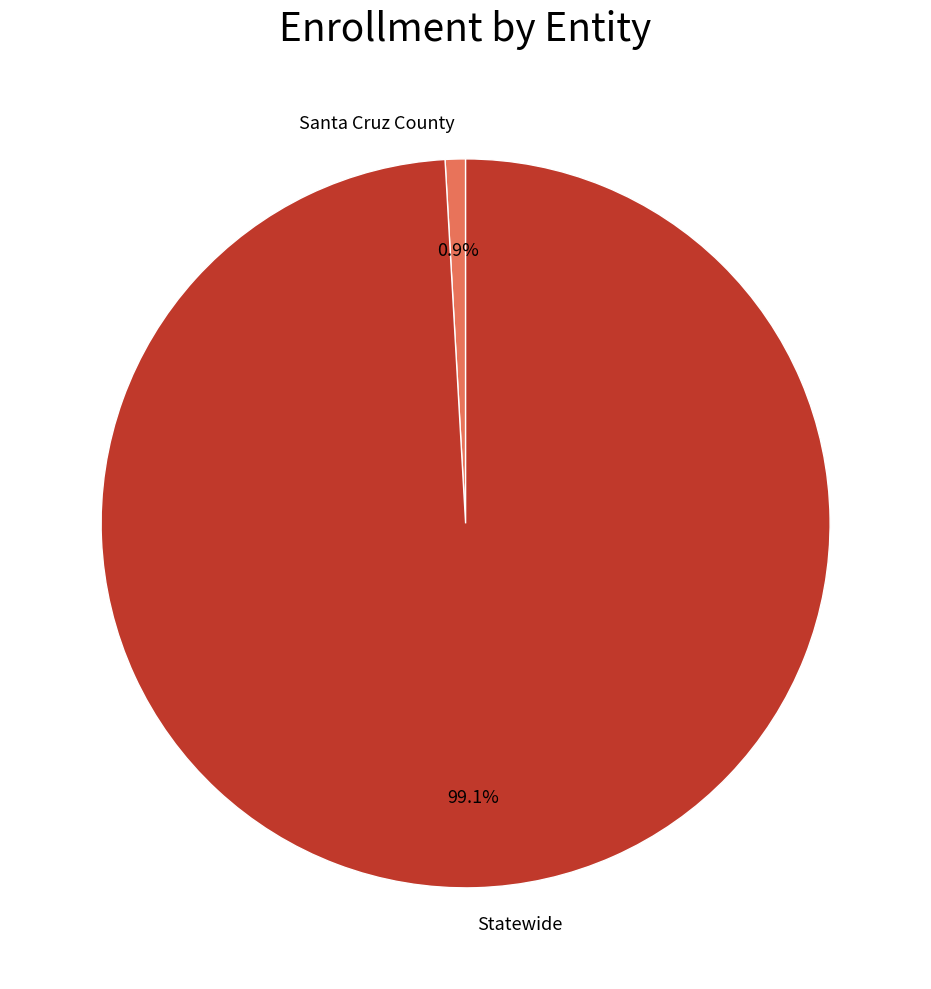

Does Santa Cruz County represent more than half of the total?

No